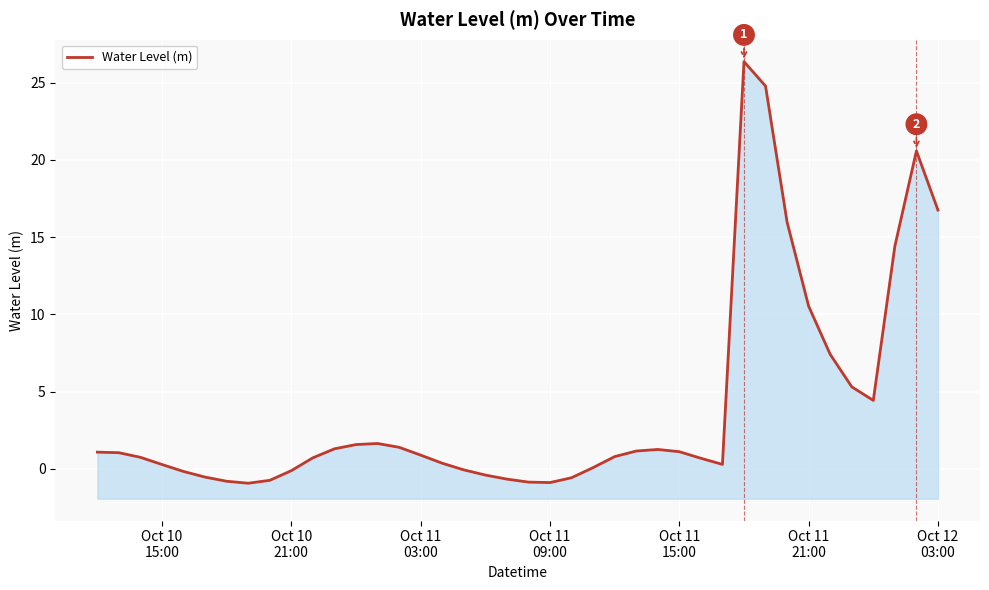

How many lines are shown in the chart?

1